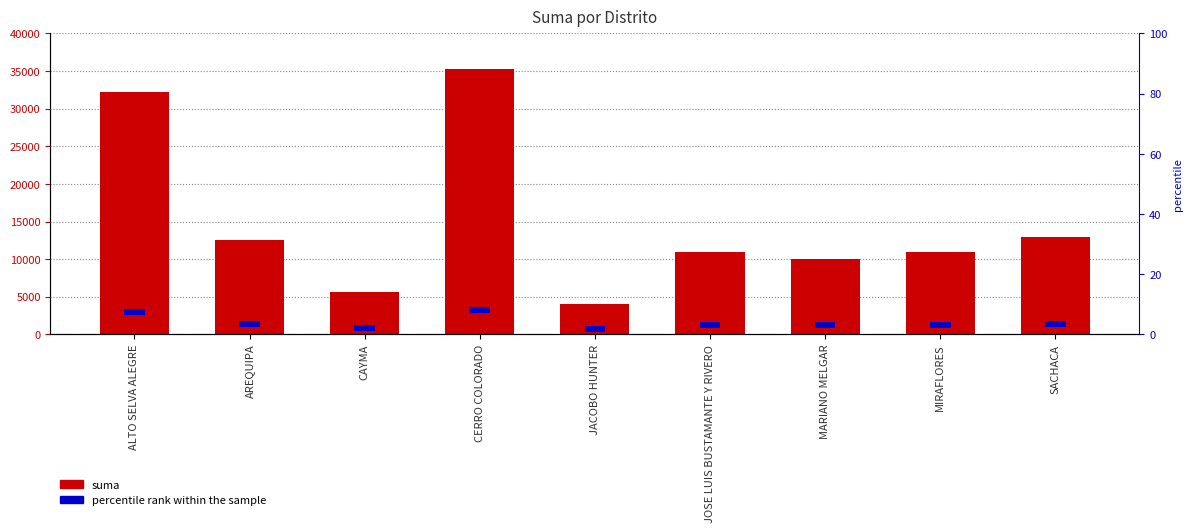

What is the sum of the suma values at MIRAFLORES and JOSE LUIS BUSTAMANTE Y RIVERO?

21900.2